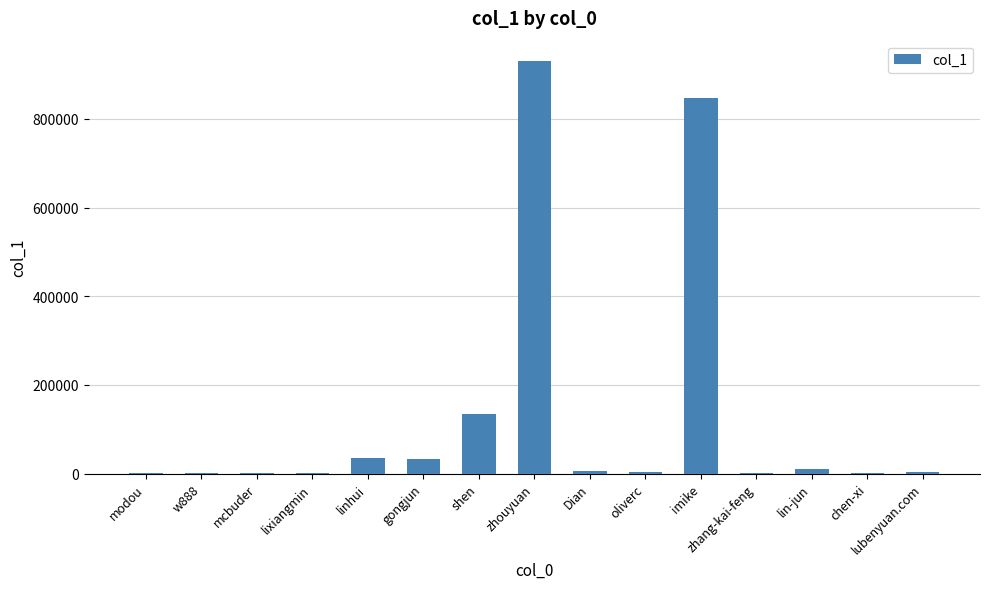

How many data points does each series have?

15